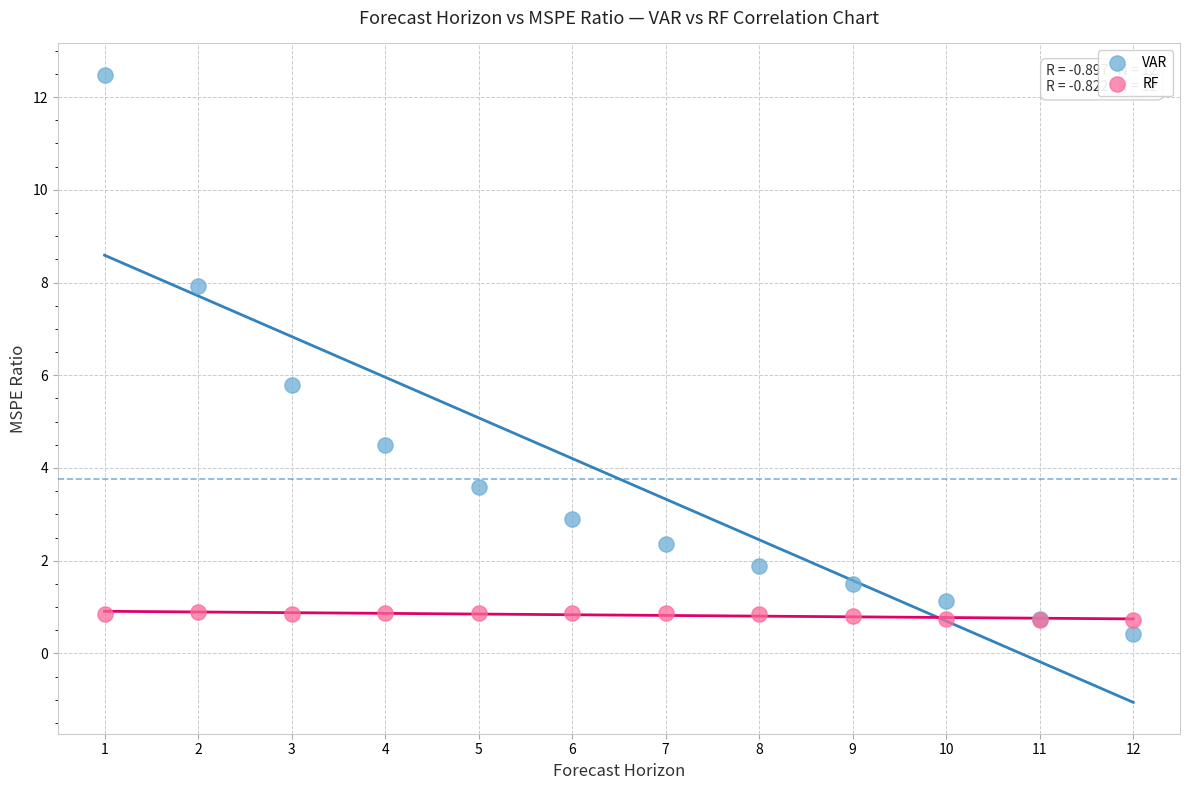

Which series reaches the maximum Y coordinate?

VAR